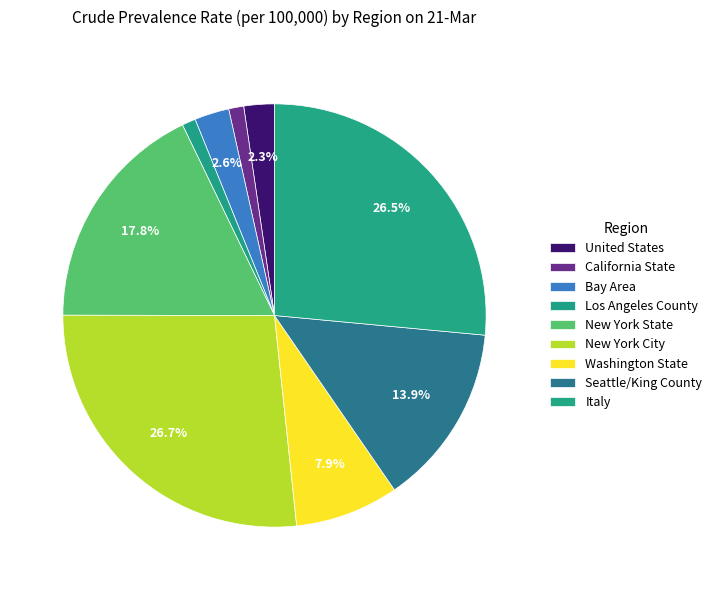

How many segments does this pie chart have?

9